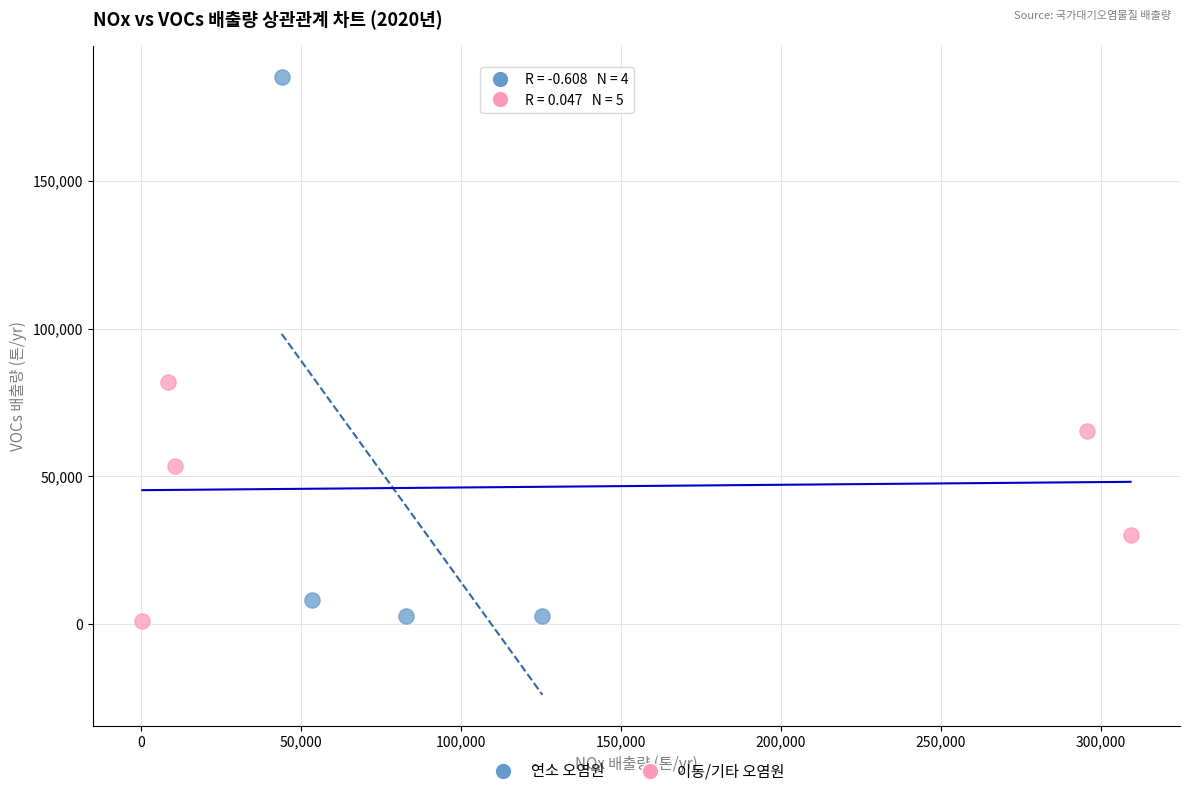

Which series has the widest spread of Y values?

연소 오염원